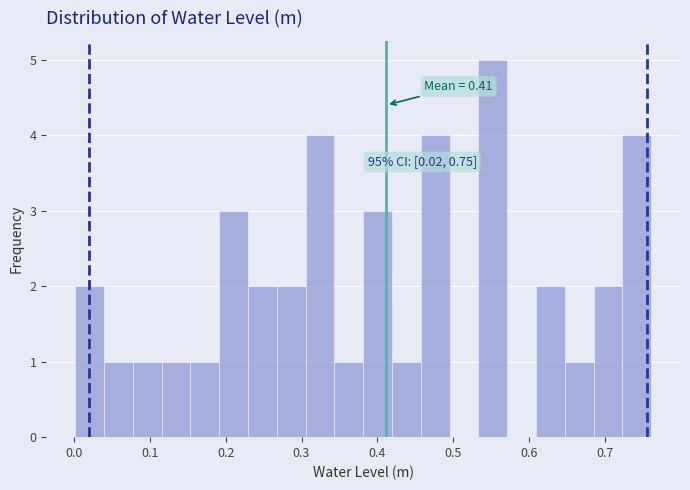

Read against the x-axis, roughly where is the centre of the tallest bar?

0.55